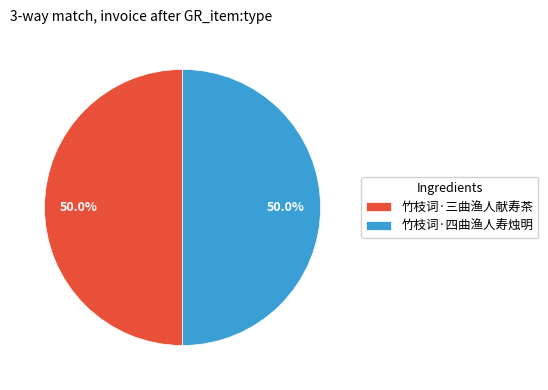

Do 竹枝词·四曲渔人寿烛明 and 竹枝词·三曲渔人献寿茶 together represent more than half of the pie?

Yes